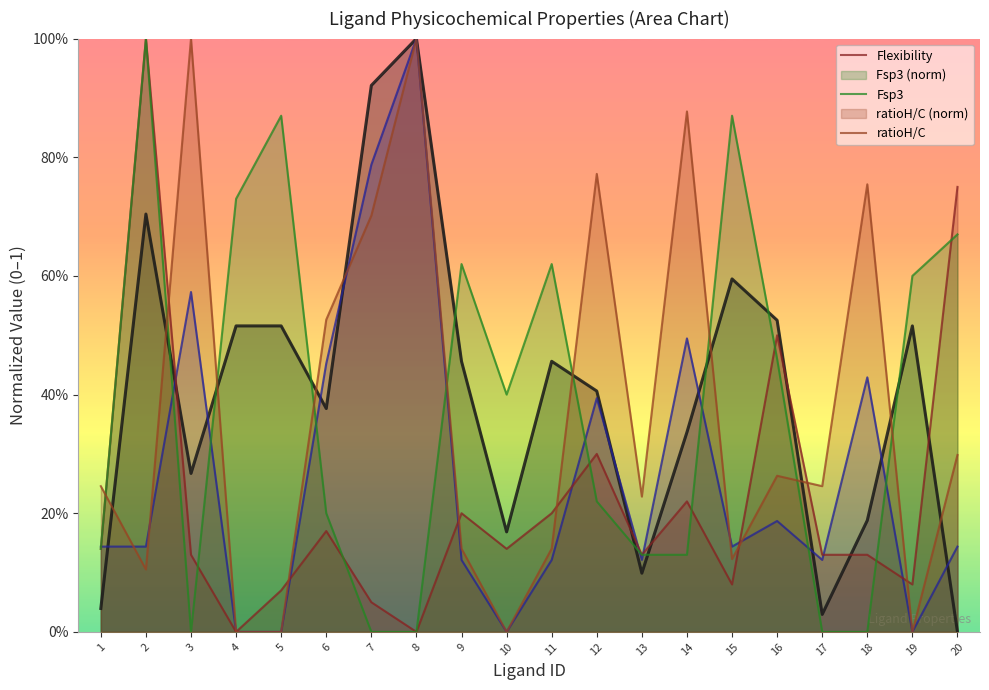

Reading left to right, extract all data points from this chart.

MW: 1=0.0	2=0.7	3=0.3	4=0.5	5=0.5	6=0.4	7=0.9	8=1.0	9=0.5	10=0.2	11=0.5	12=0.4	13=0.1	14=0.3	15=0.6	16=0.5	17=0.0	18=0.2	19=0.5	20=0.0
tPSA: 1=0.1	2=0.1	3=0.6	4=0.0	5=0.0	6=0.5	7=0.8	8=1.0	9=0.1	10=0.0	11=0.1	12=0.4	13=0.1	14=0.5	15=0.1	16=0.2	17=0.1	18=0.4	19=0.0	20=0.1
Flexibility: 1=0.1	2=1.0	3=0.1	4=0.0	5=0.1	6=0.2	7=0.1	8=0.0	9=0.2	10=0.1	11=0.2	12=0.3	13=0.1	14=0.2	15=0.1	16=0.5	17=0.1	18=0.1	19=0.1	20=0.8
Fsp3: 1=0.1	2=1.0	3=0.0	4=0.7	5=0.9	6=0.2	7=0.0	8=0.0	9=0.6	10=0.4	11=0.6	12=0.2	13=0.1	14=0.1	15=0.9	16=0.5	17=0.0	18=0.0	19=0.6	20=0.7
ratioH/C: 1=0.2	2=0.1	3=1.0	4=0.0	5=0.0	6=0.5	7=0.7	8=1.0	9=0.1	10=0.0	11=0.1	12=0.8	13=0.2	14=0.9	15=0.1	16=0.3	17=0.2	18=0.8	19=0.0	20=0.3